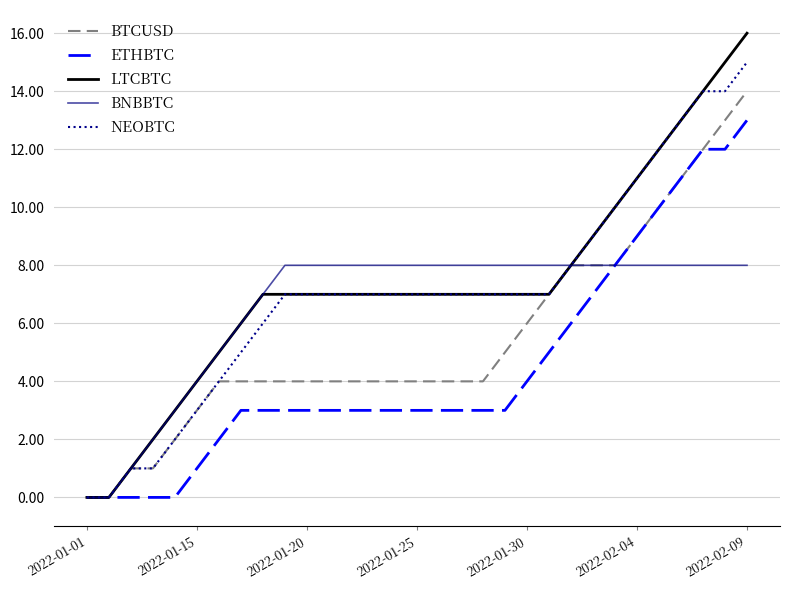

List the series in order of their peak value, lowest first.

BNBBTC, ETHBTC, BTCUSD, NEOBTC, LTCBTC